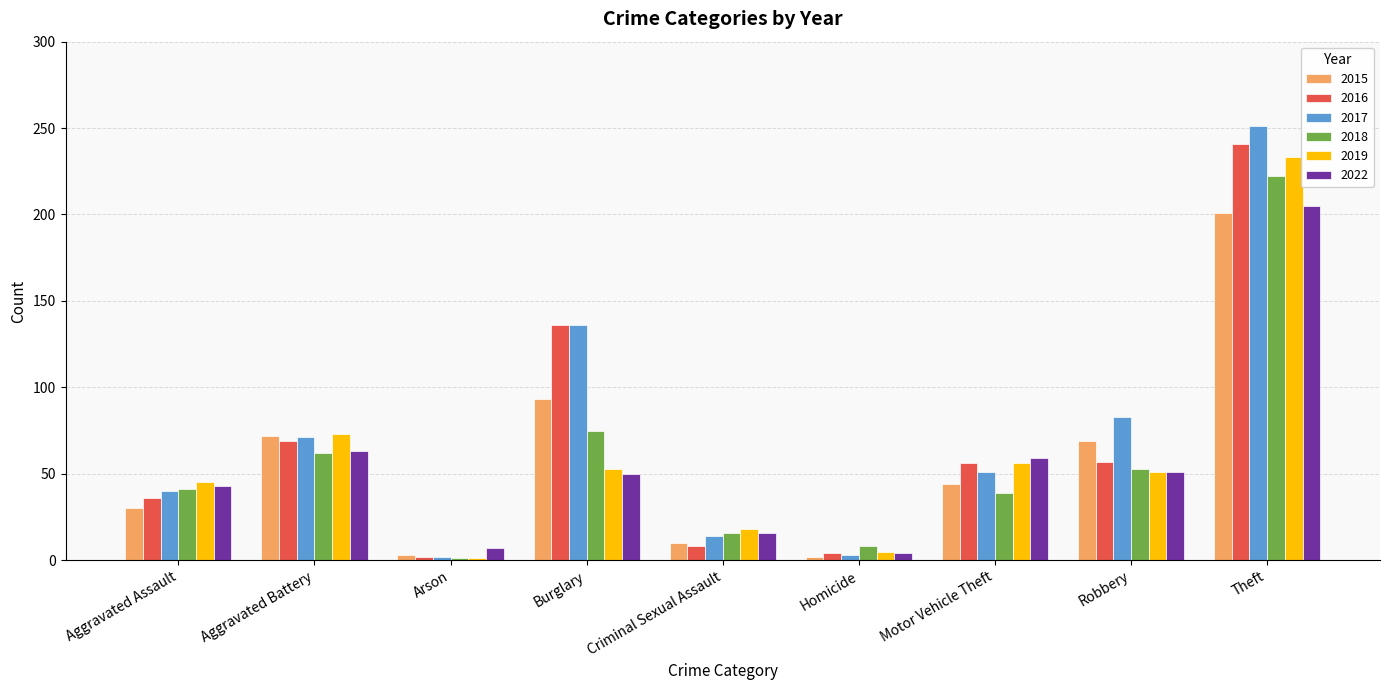

The value of 2017 at Burglary is 136. True or false?

True